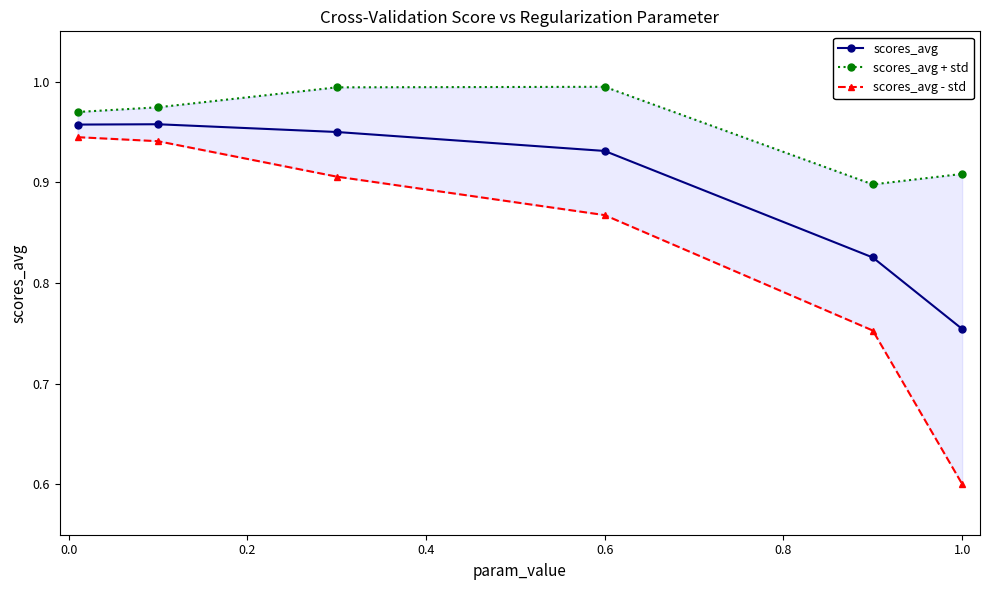

True or false: scores_avg has a value of 0.5 at 1.0.

False